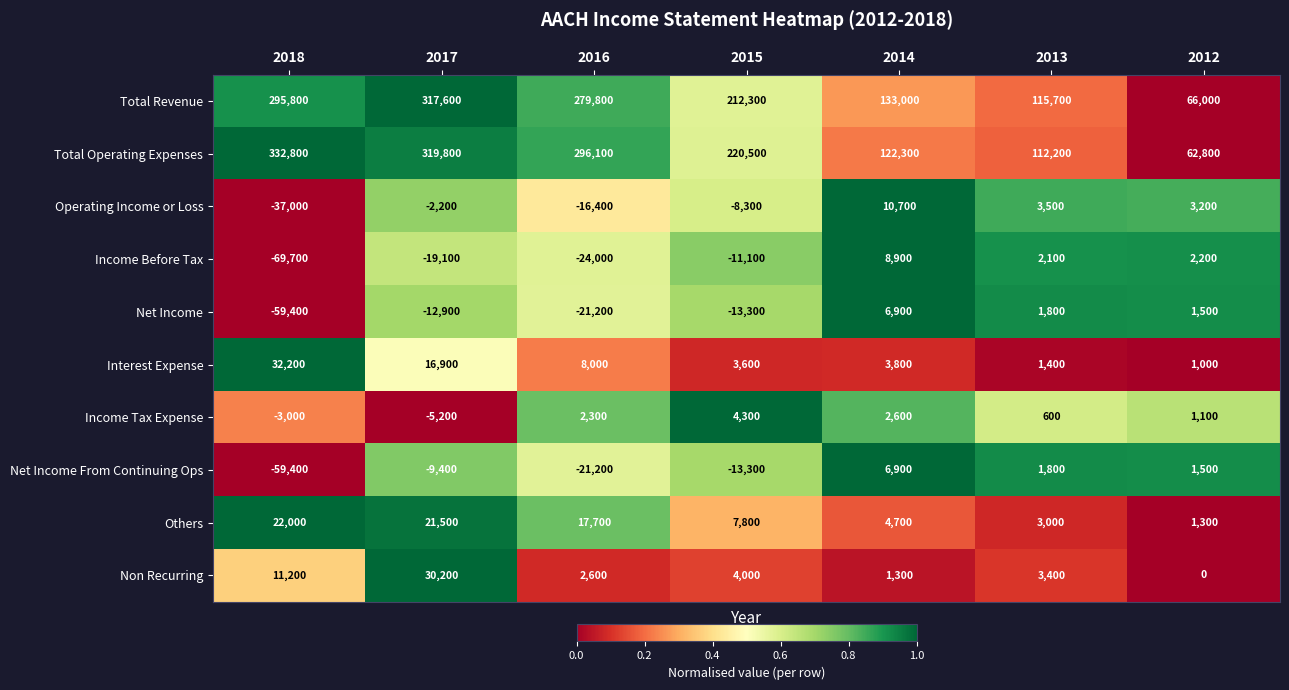

At which label is Total Operating Expenses closest to 197800?

2015